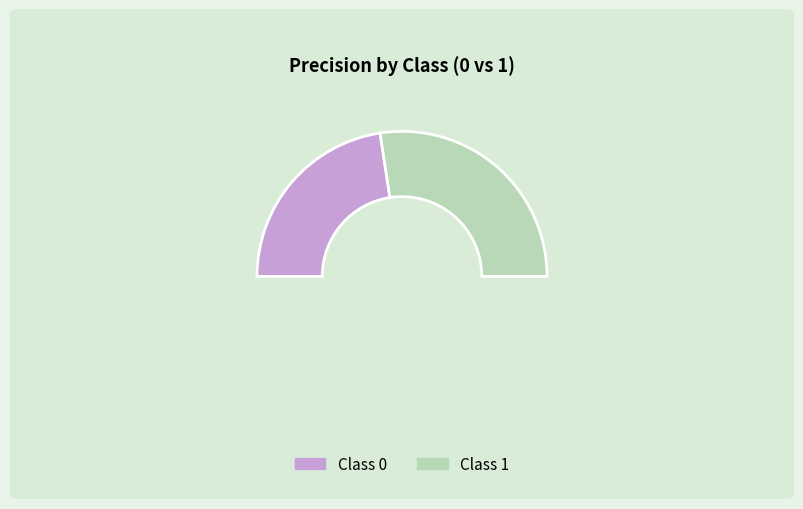

Is it true that 1 is 64% of the pie?

False